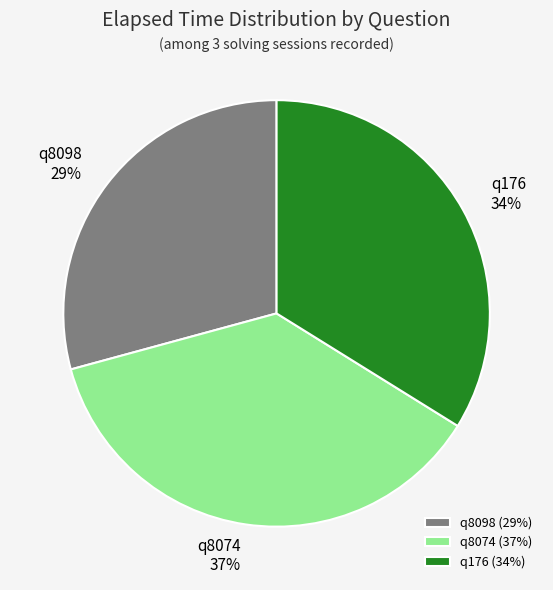

Count the number of slices in the pie.

3